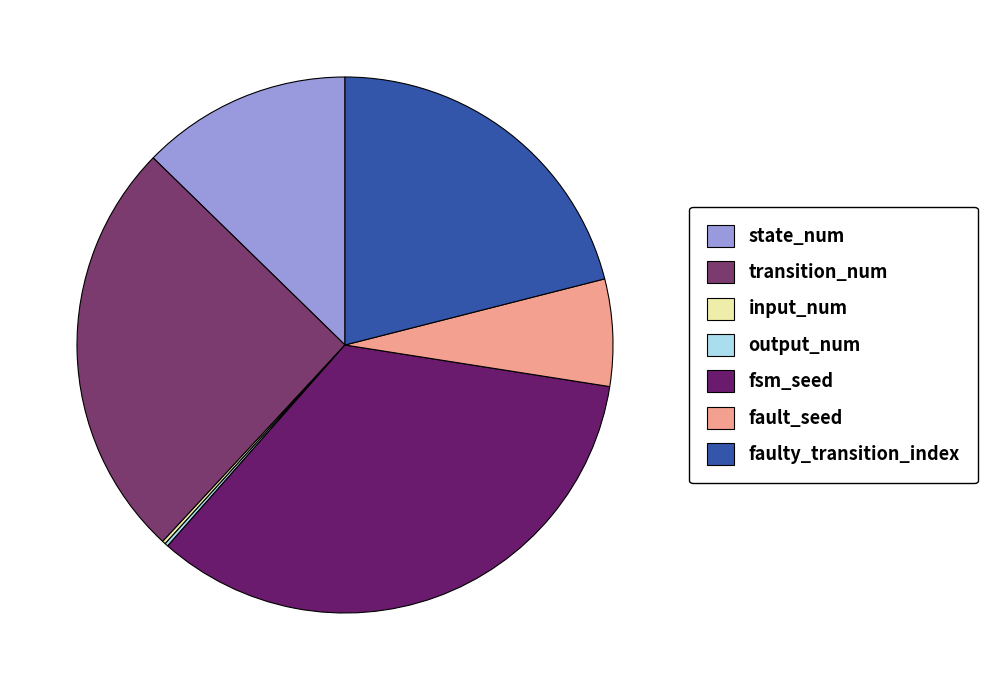

To the nearest percent, what is the combined percentage of fault_seed and fsm_seed?

40%